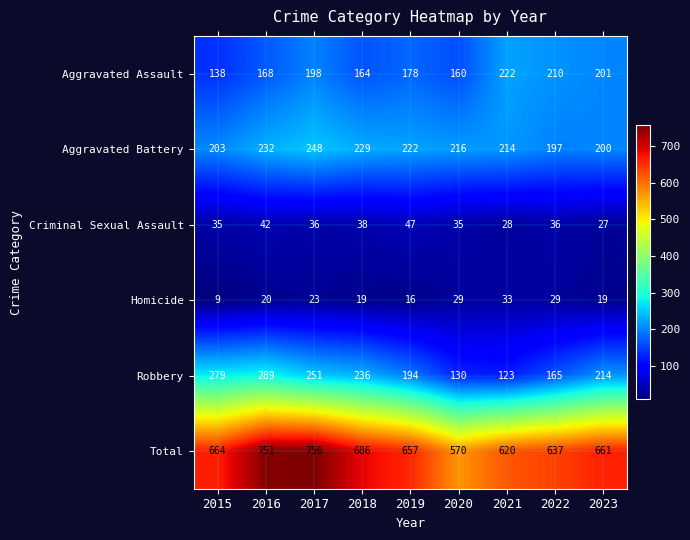

Count the number of categories in the chart.

9